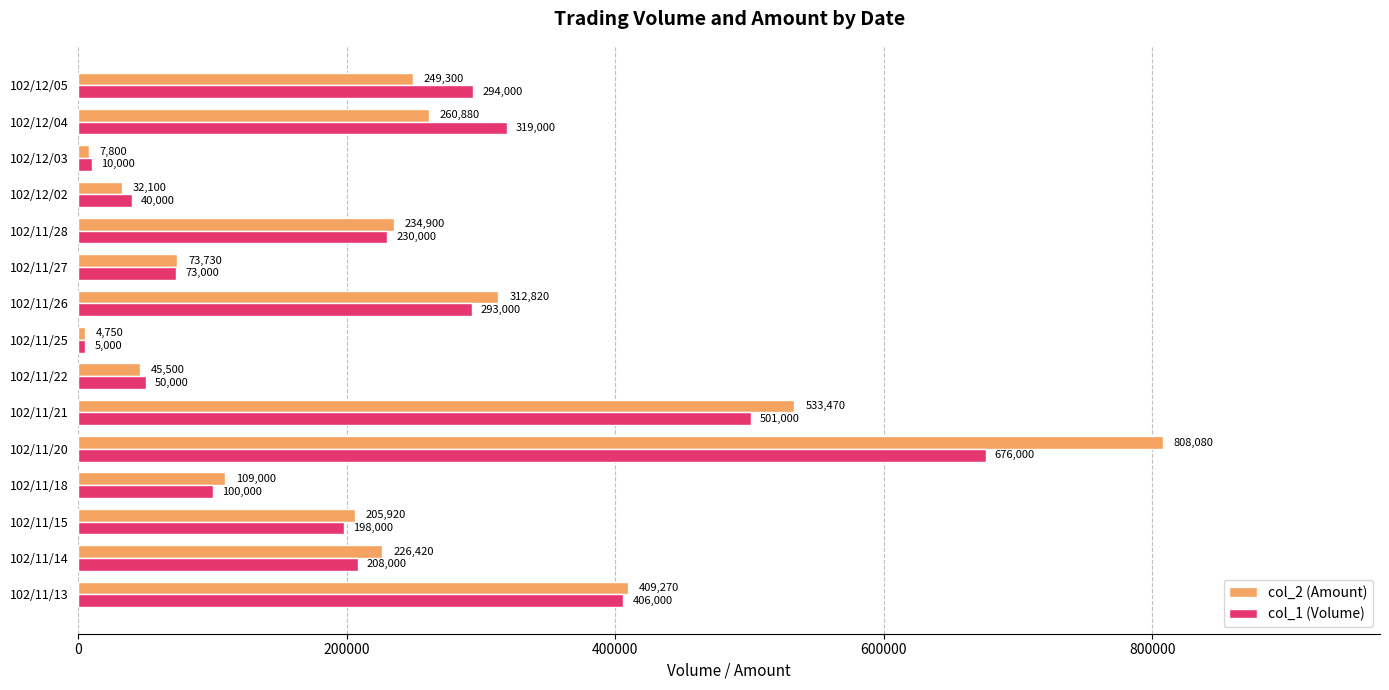

Which series has the widest spread of values?

col_2 (Amount)